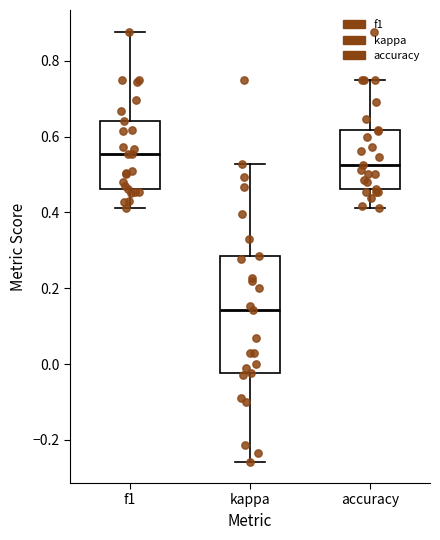

Where does the upper whisker of the box for accuracy end on the y-axis? The values are not printed on the chart, so give them approximately, as read against the axis.

0.76